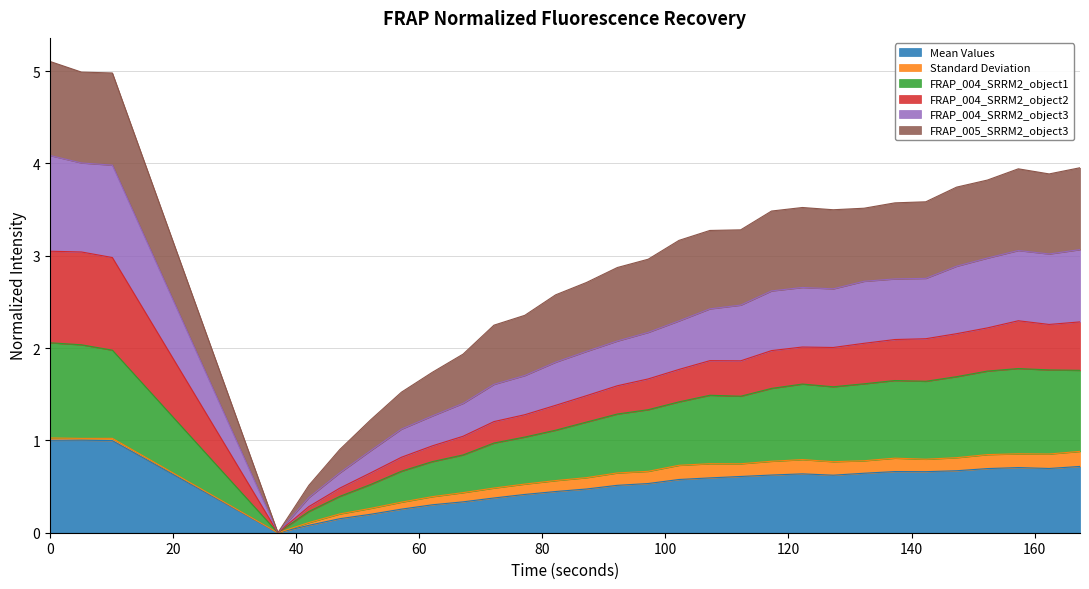

What is the label of the 9th point from the right?

127.28